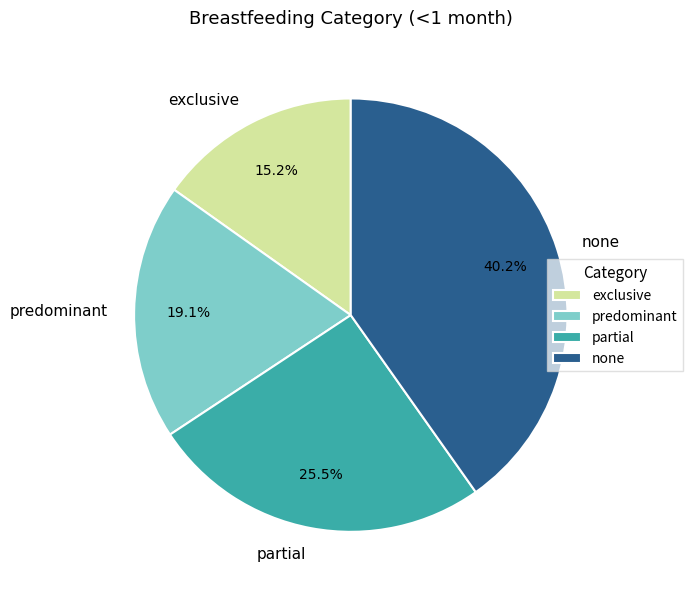

Which slice is the smallest?

exclusive